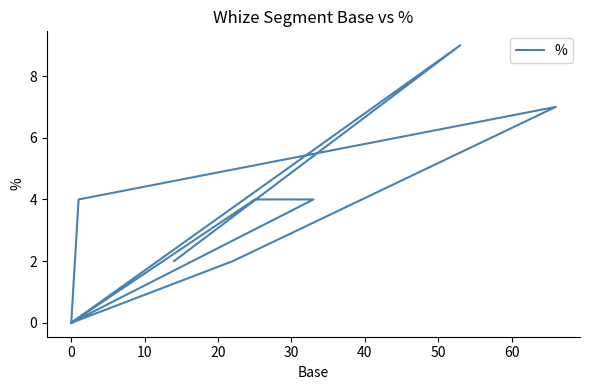

How many distinct data groups are displayed?

1